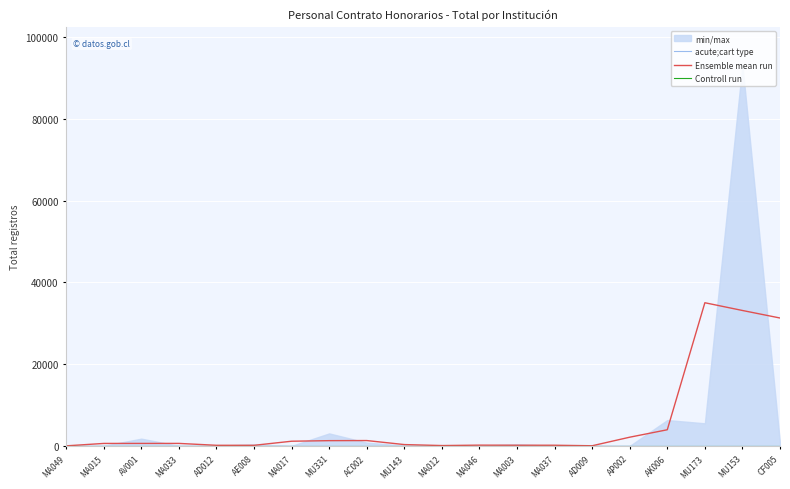

What is the difference between the second highest and minimum values in the Ensemble mean run series?

33121.3